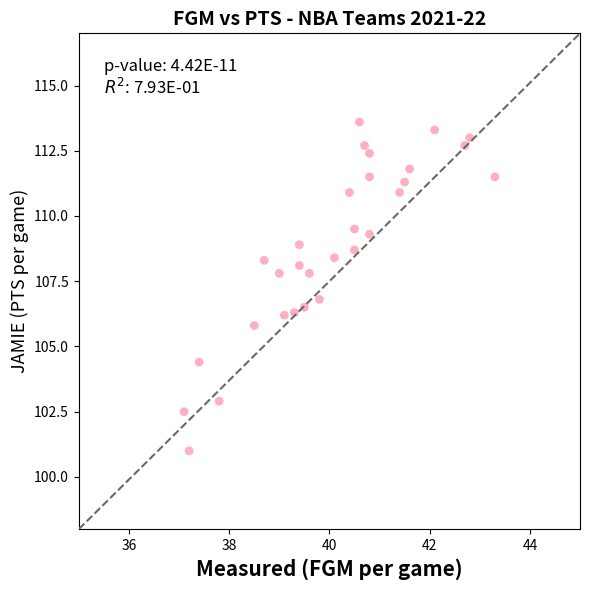

What is the range of X values (max minus min)?

6.2